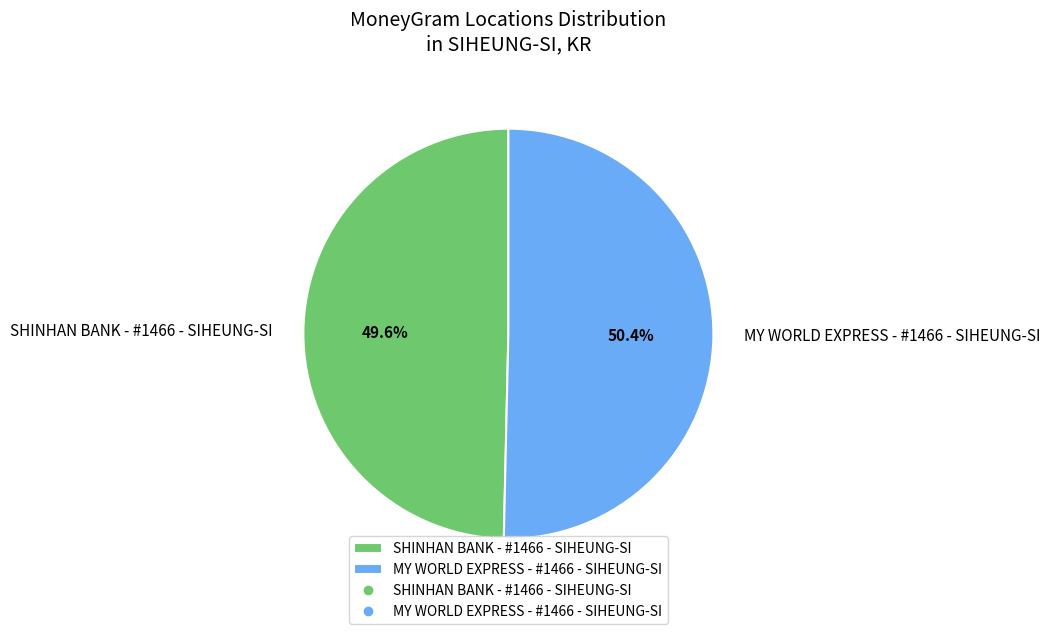

Which category has the smallest portion of the pie?

SHINHAN BANK - #1466 - SIHEUNG-SI